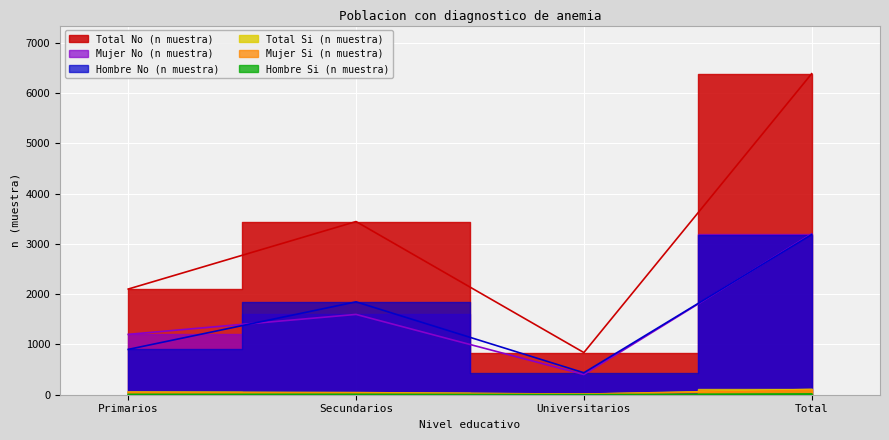

Is the value of Hombre Si (n muestra) at Total greater than the value of Hombre No (n muestra) at Primarios?

No